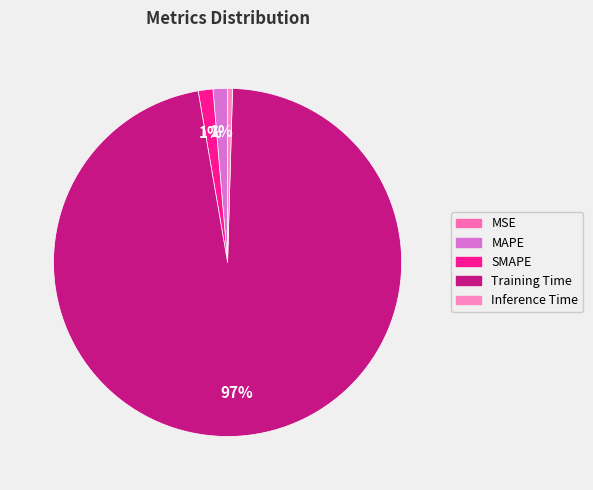

Which category has the smallest portion of the pie?

MSE